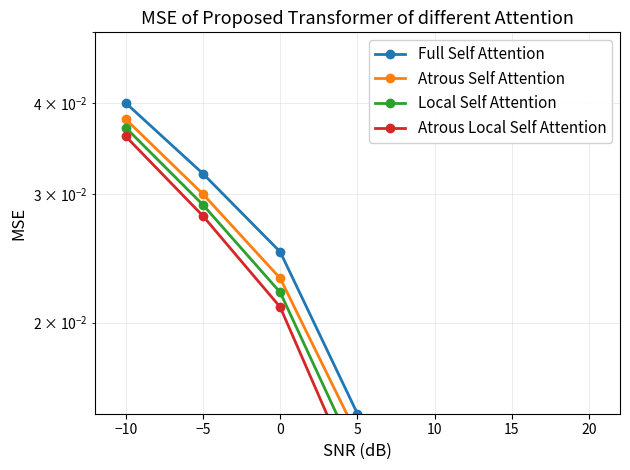

True or false: Atrous Local Self Attention and Full Self Attention intersect in this chart.

False